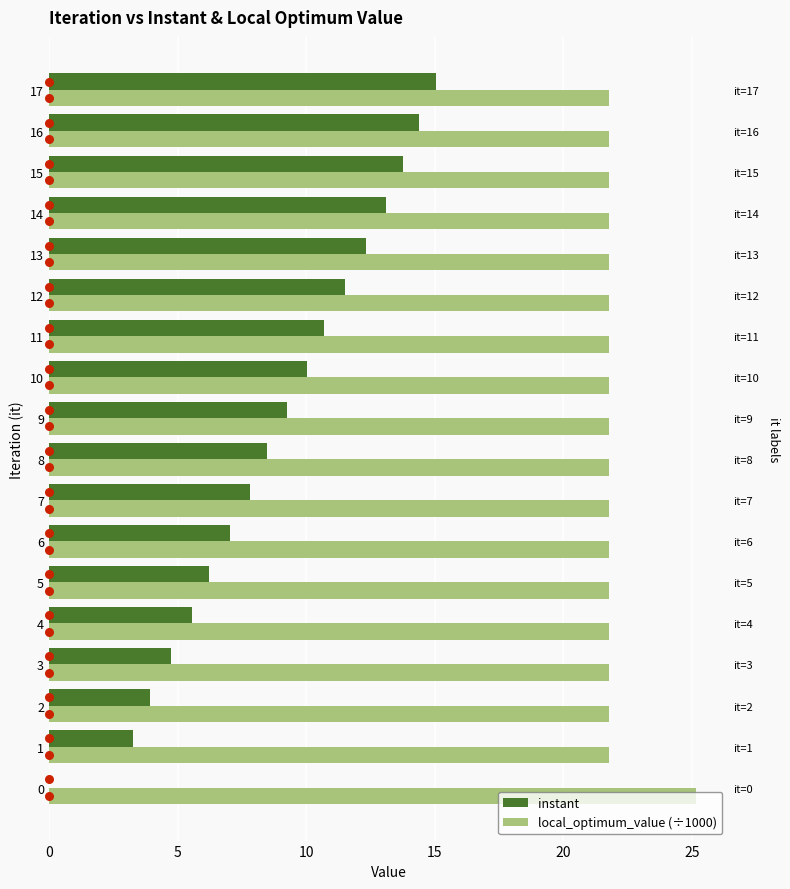

What are all the series names shown in the legend?

instant, local_optimum_value (÷1000)